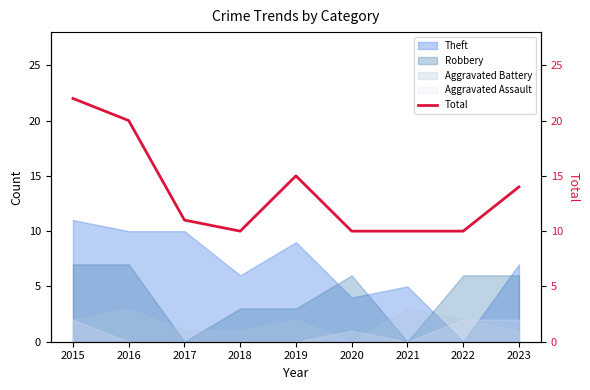

At which label does Theft reach its minimum?

2022